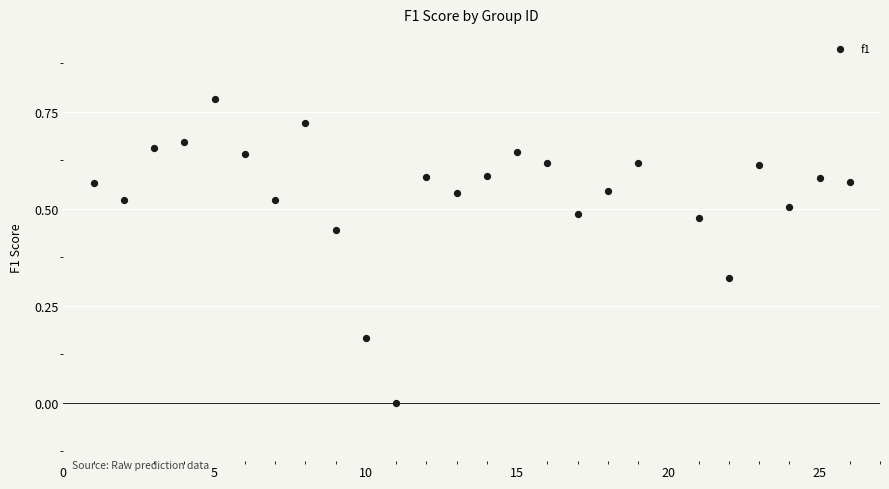

What is the range of X values (max minus min)?

25.0